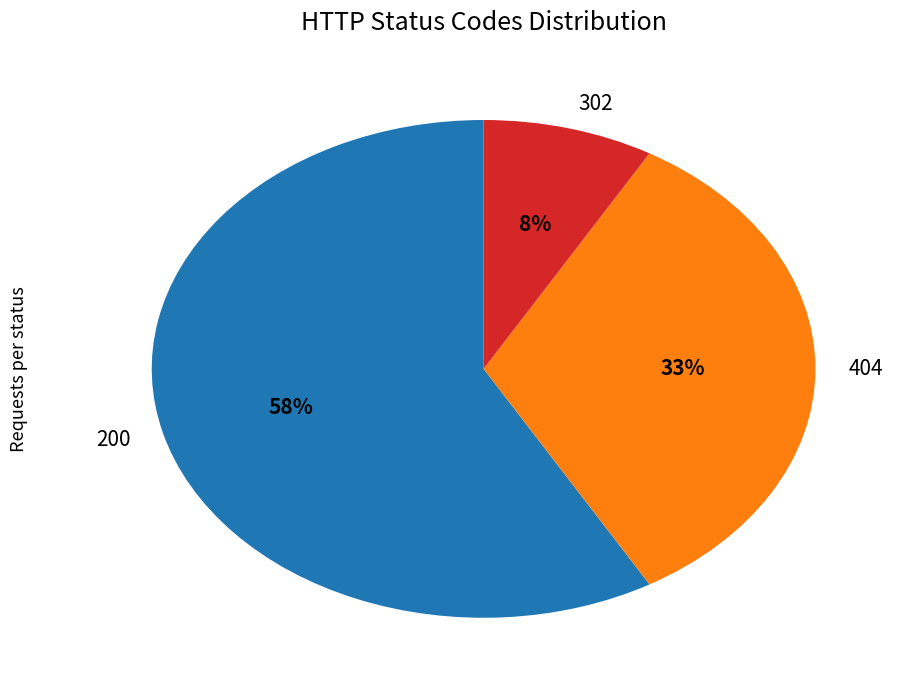

How many segments does this pie chart have?

3